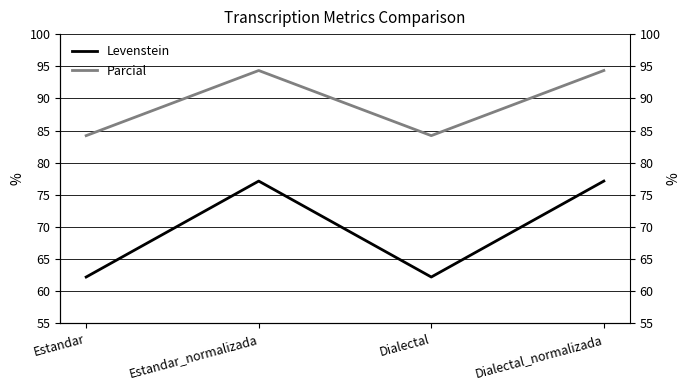

What is the smallest value displayed?

62.2